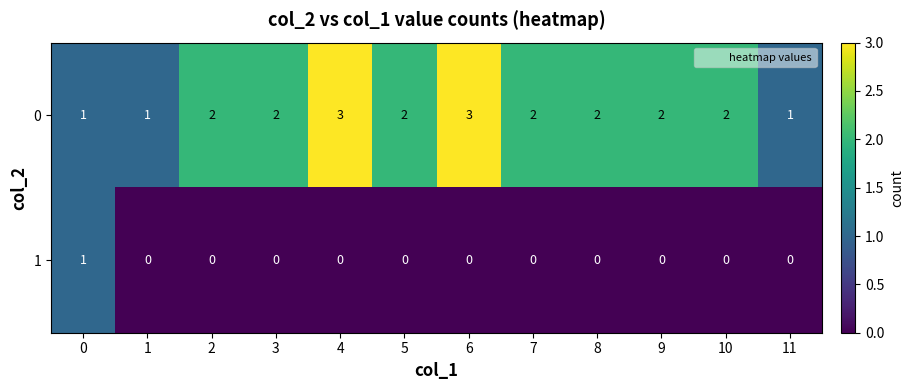

What is the total value across all series at 6?

3